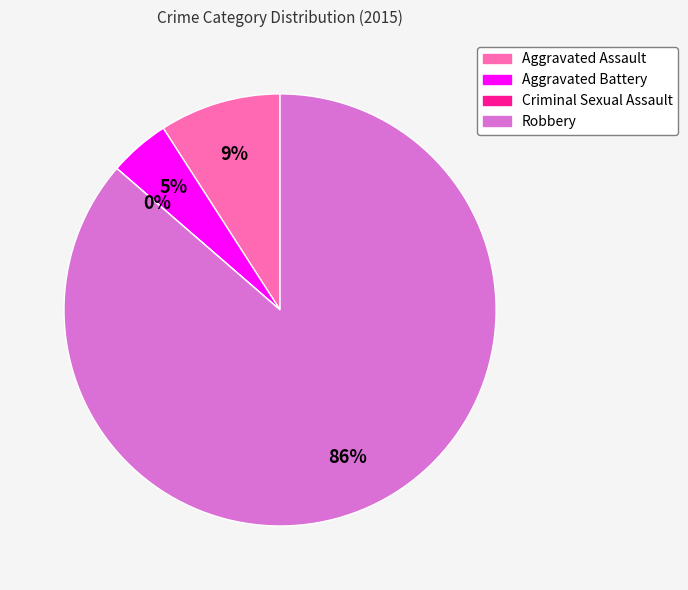

To the nearest percent, what percentage of the pie is Robbery?

86%